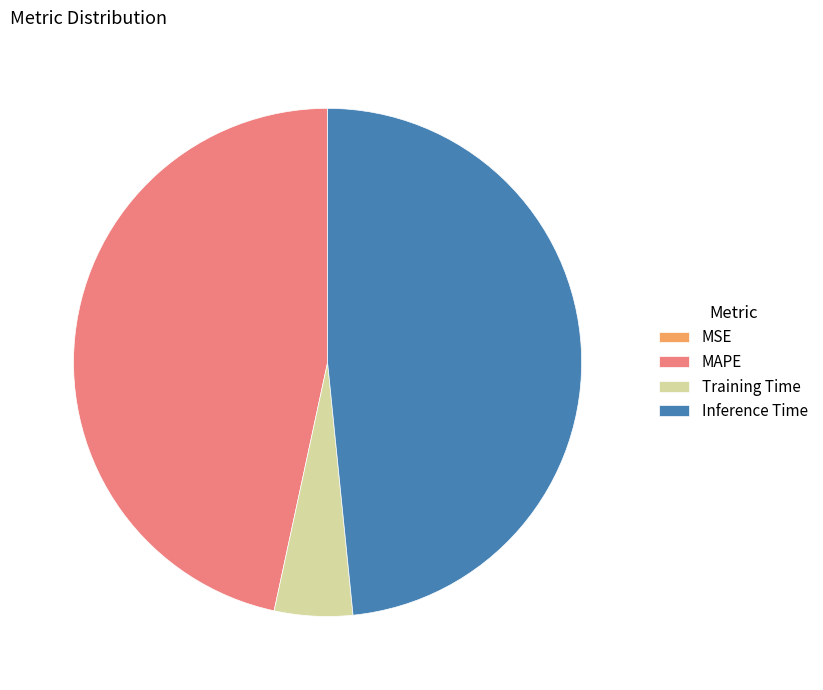

Between Training Time and MAPE, which is larger?

MAPE